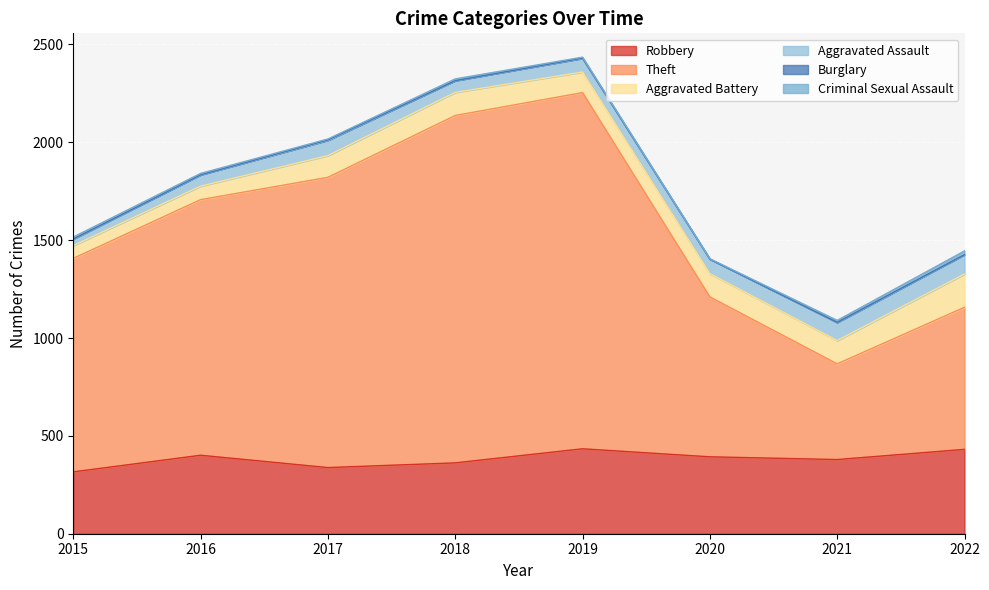

What are all the series names shown in the legend?

Robbery, Theft, Aggravated Battery, Aggravated Assault, Burglary, Criminal Sexual Assault